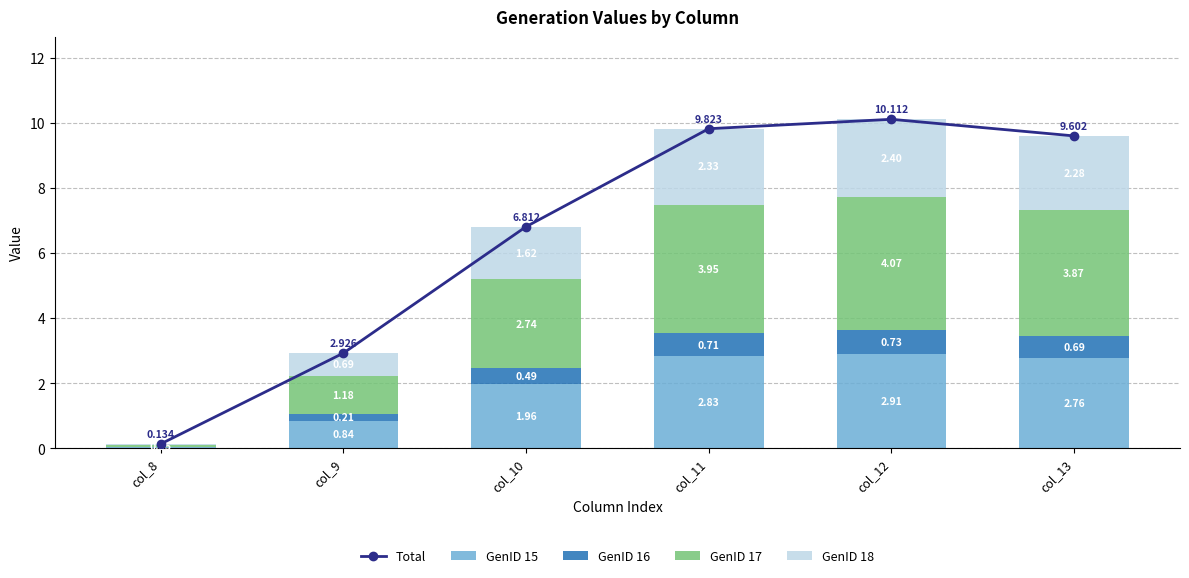

At which category is the sum across all series the highest?

col_12